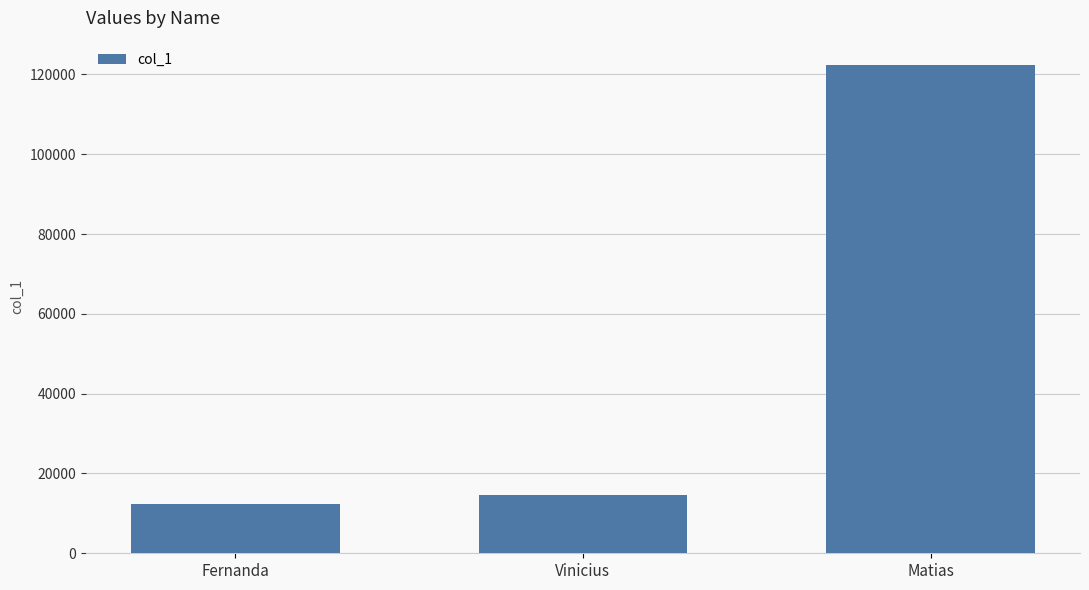

What is the label of the 1st bar from the left?

Fernanda